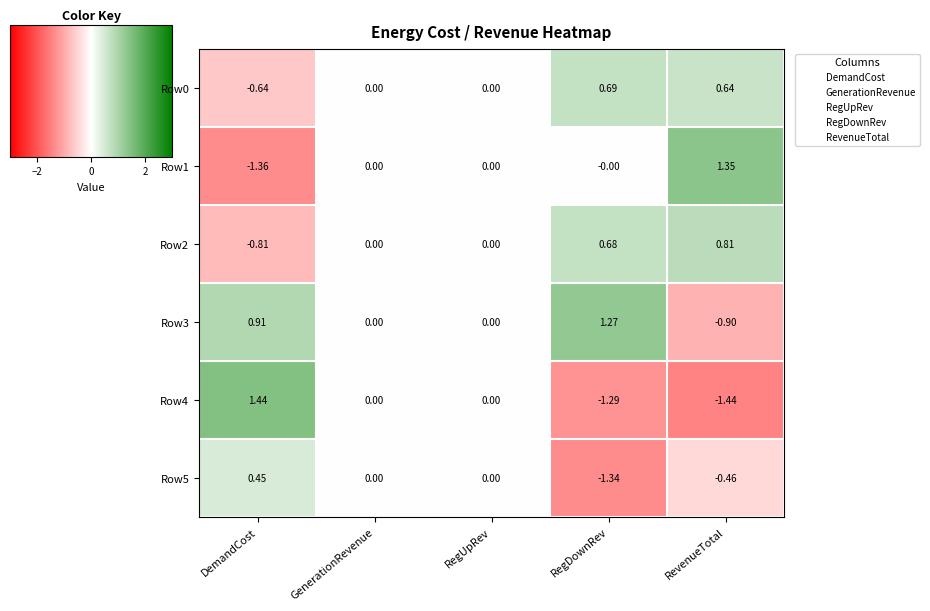

List the series in order of their peak value, lowest first.

Row5, Row0, Row2, Row3, Row1, Row4